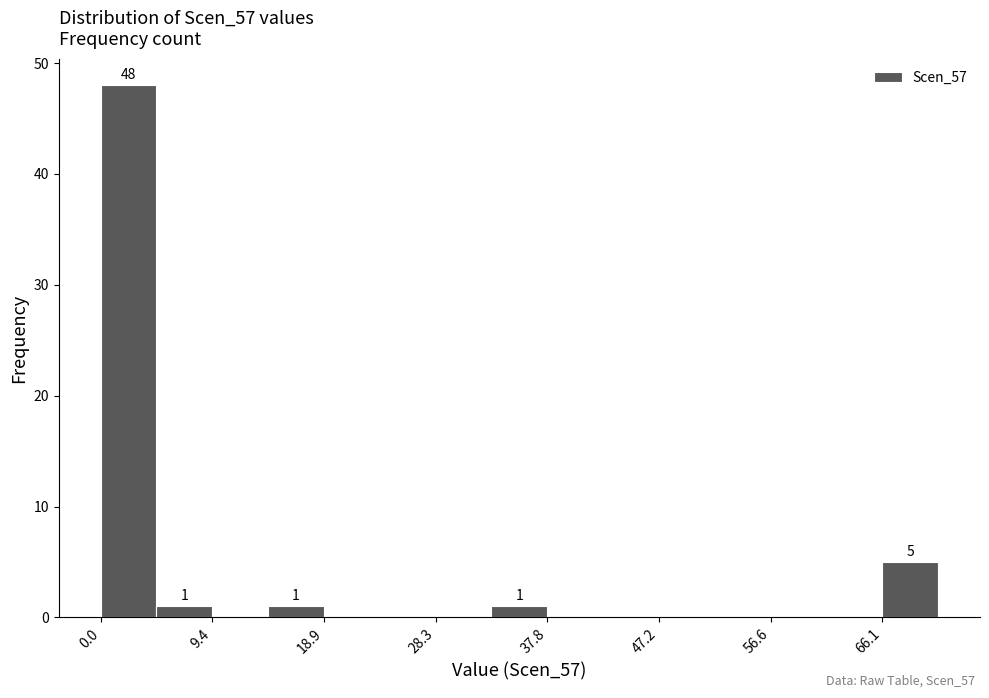

Over which range of the x-axis is the bar tallest?

0 to 5